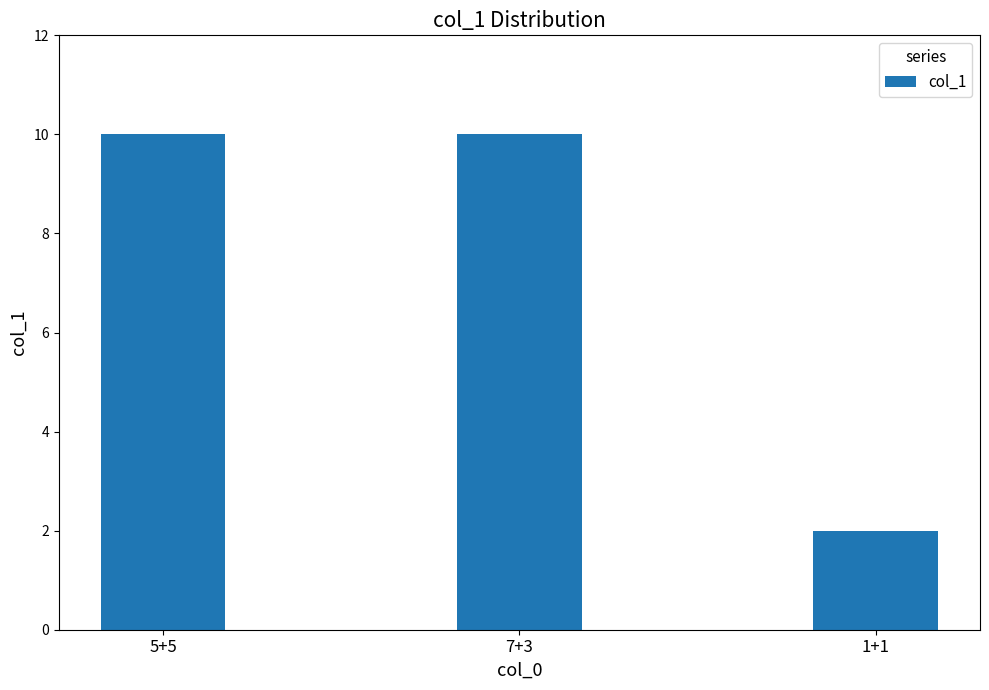

What is the sum of all values?

22